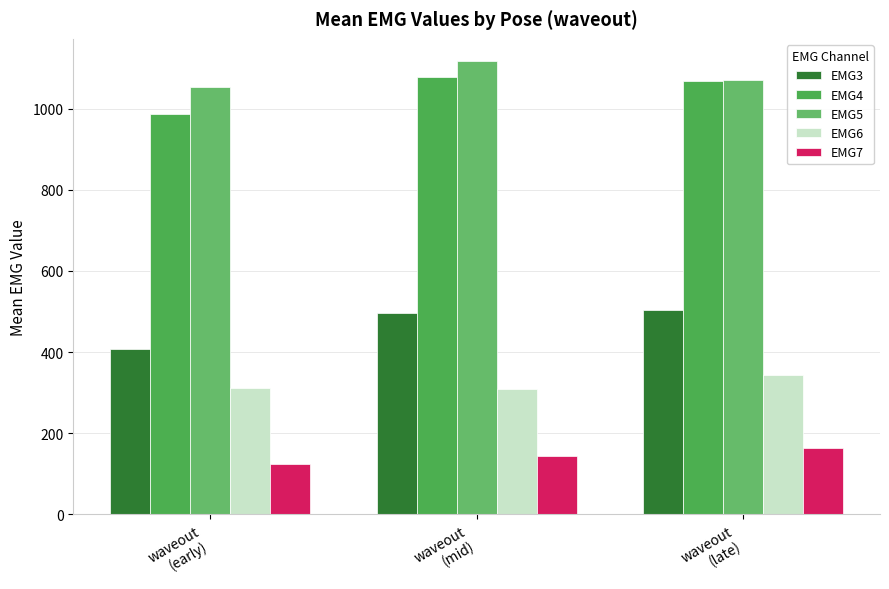

Is it true that EMG7 equals 164.5 at waveout
(late)?

True